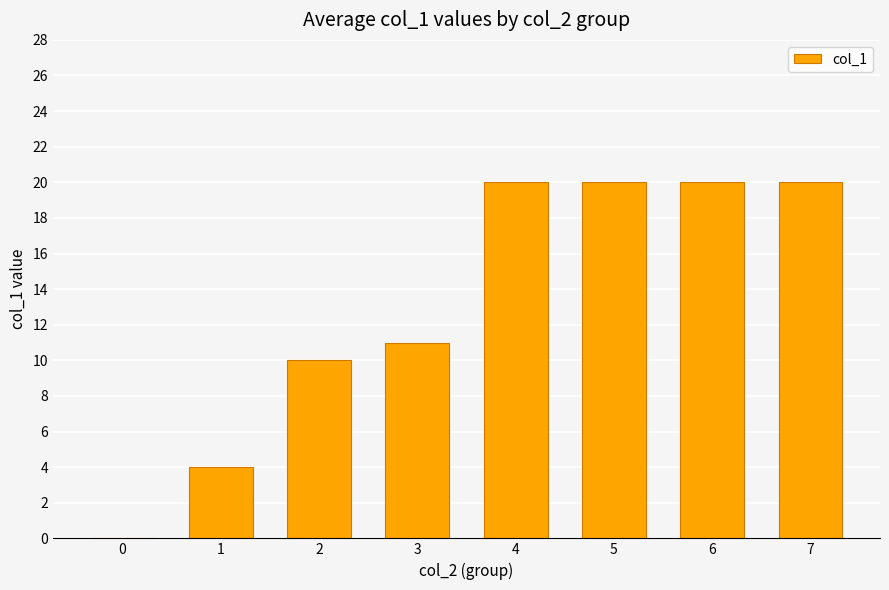

Are the bars horizontal?

No